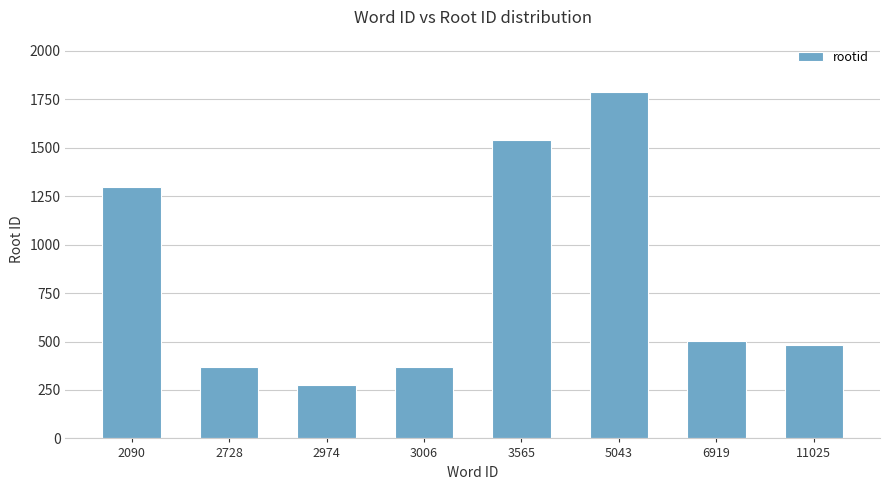

What is the value of the 7th bar from the left?

502